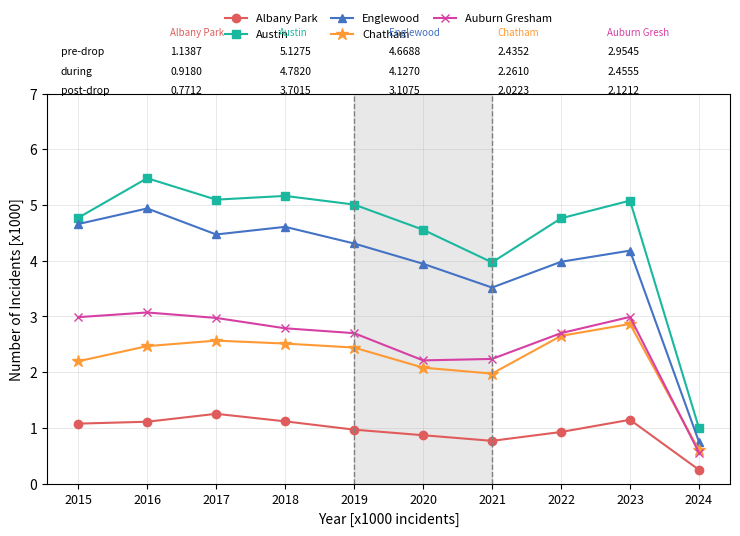

What is the difference between the maximum and minimum values in the Albany Park series?

1.0